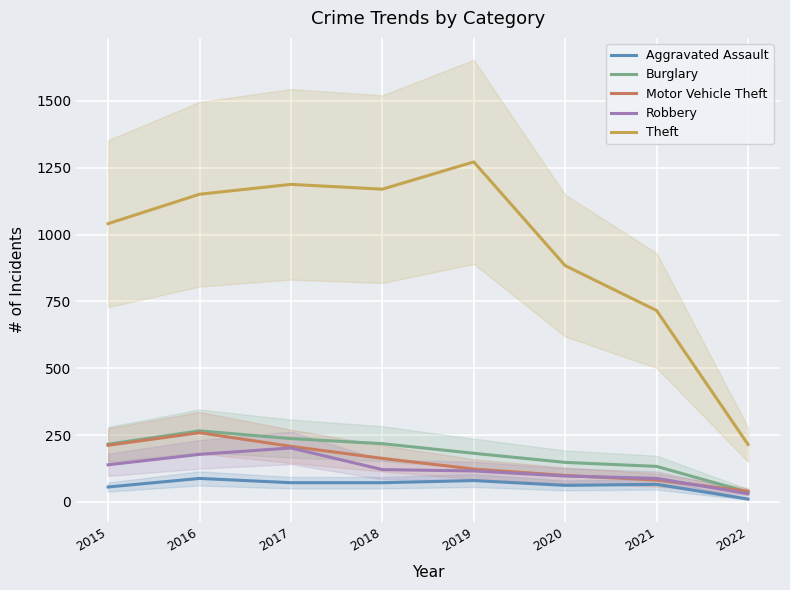

The value of Burglary at 2021 is 133. True or false?

True